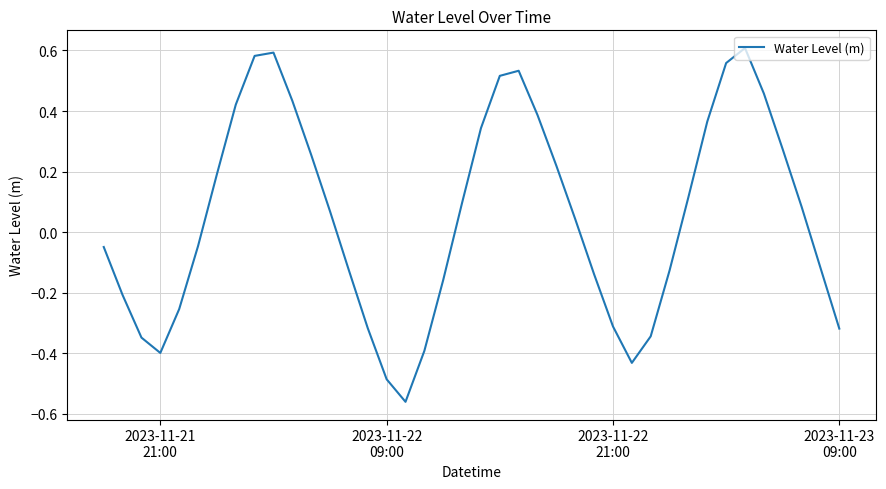

What is the difference between the maximum and minimum values?

1.2